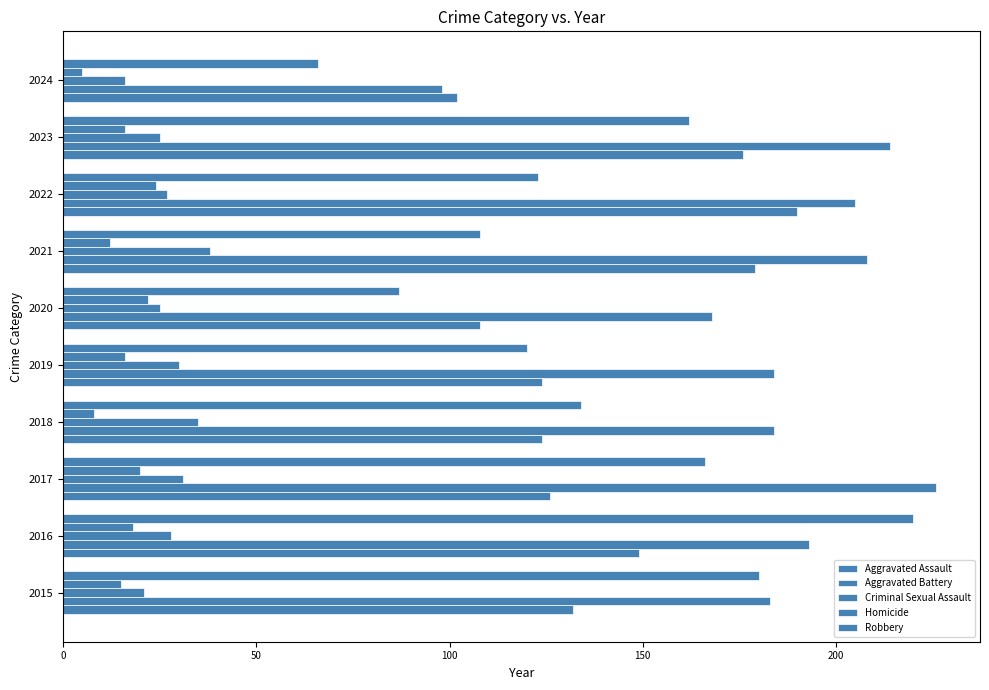

Count the number of data series in this chart.

5